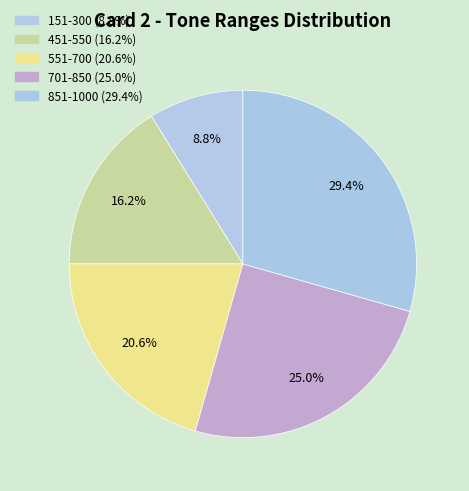

What percentage is the 551-700 slice, to the nearest percent?

21%